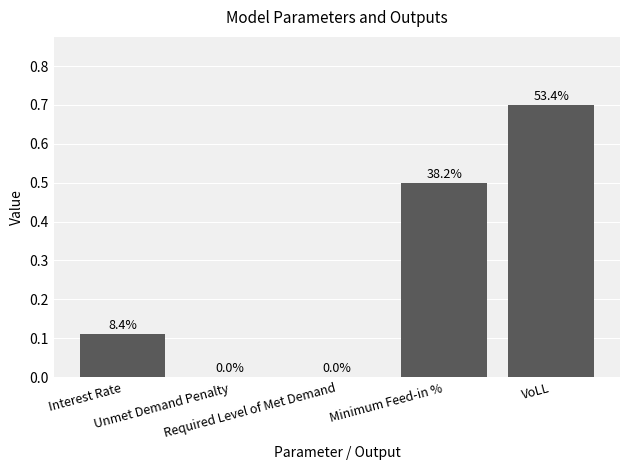

Which has a higher value, Required Level of Met Demand or VoLL?

VoLL